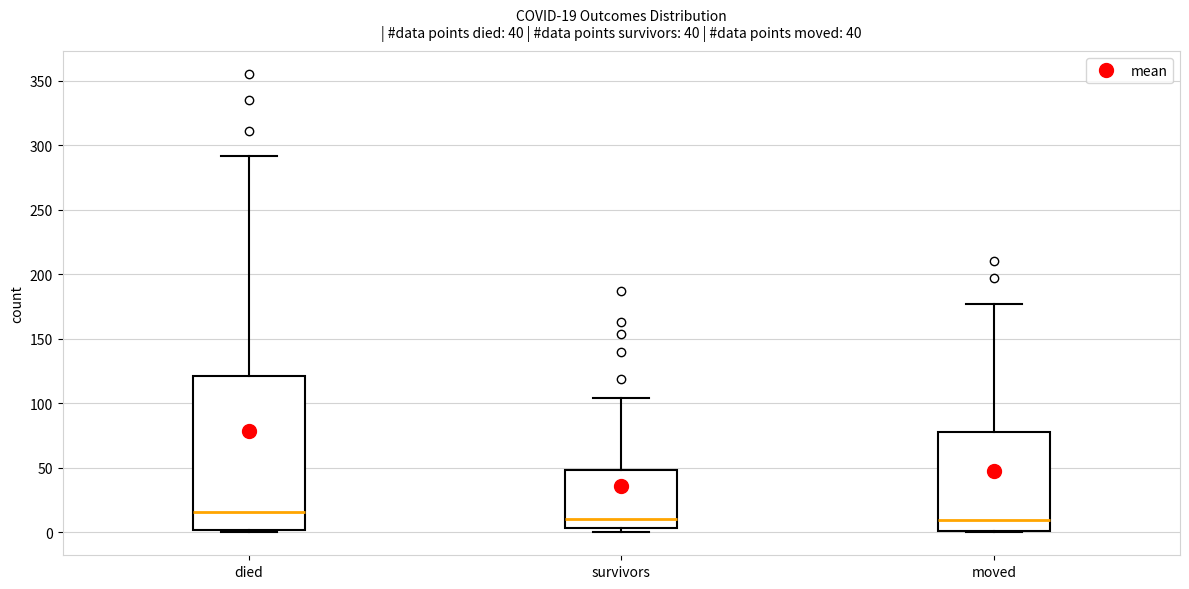

Comparing the boxes themselves (not the whiskers), which one is the tallest?

died